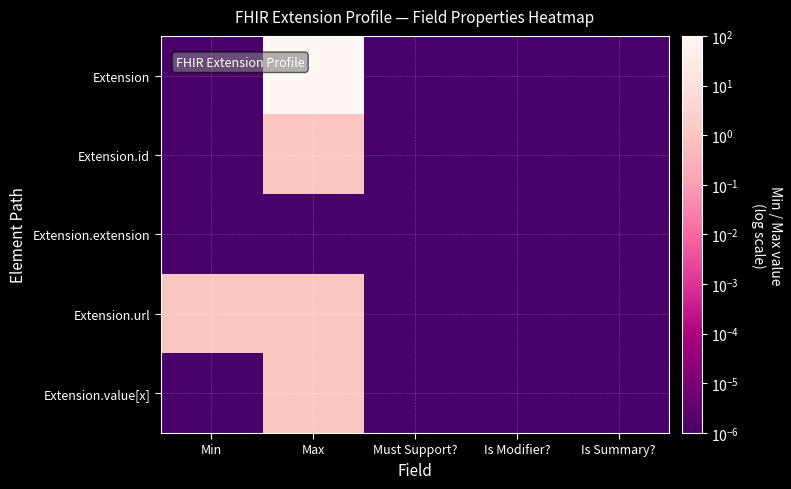

Reading right to left, transcribe all the data shown in this chart.

Extension: Is Summary?=0.0	Is Modifier?=0.0	Must Support?=0.0	Max=100.0	Min=0.0
Extension.id: Is Summary?=0.0	Is Modifier?=0.0	Must Support?=0.0	Max=1.0	Min=0.0
Extension.extension: Is Summary?=0.0	Is Modifier?=0.0	Must Support?=0.0	Max=0.0	Min=0.0
Extension.url: Is Summary?=0.0	Is Modifier?=0.0	Must Support?=0.0	Max=1.0	Min=1.0
Extension.value[x]: Is Summary?=0.0	Is Modifier?=0.0	Must Support?=0.0	Max=1.0	Min=0.0